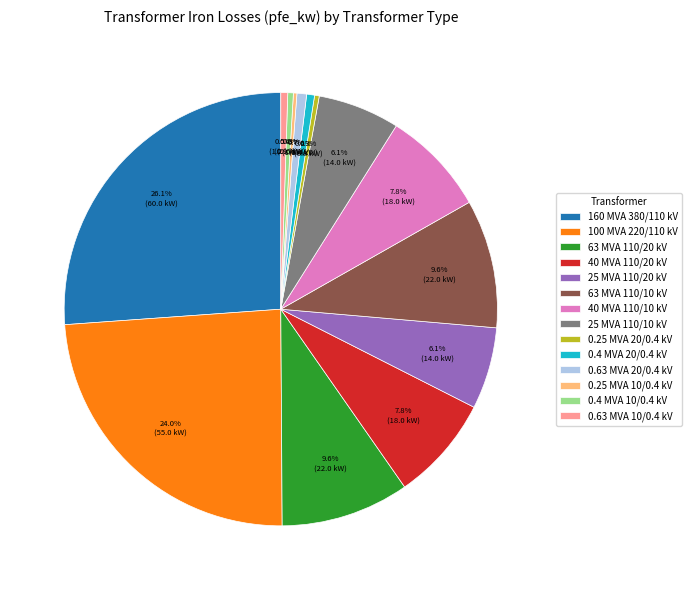

Which category has the biggest portion of the pie?

160 MVA 380/110 kV